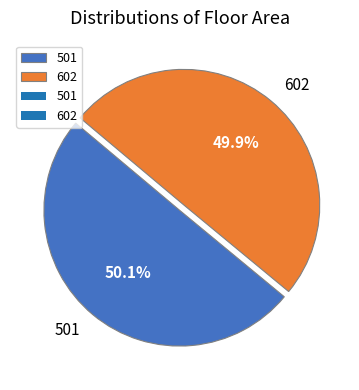

Approximately how many times larger is the value at 501 compared to 602?

1.0